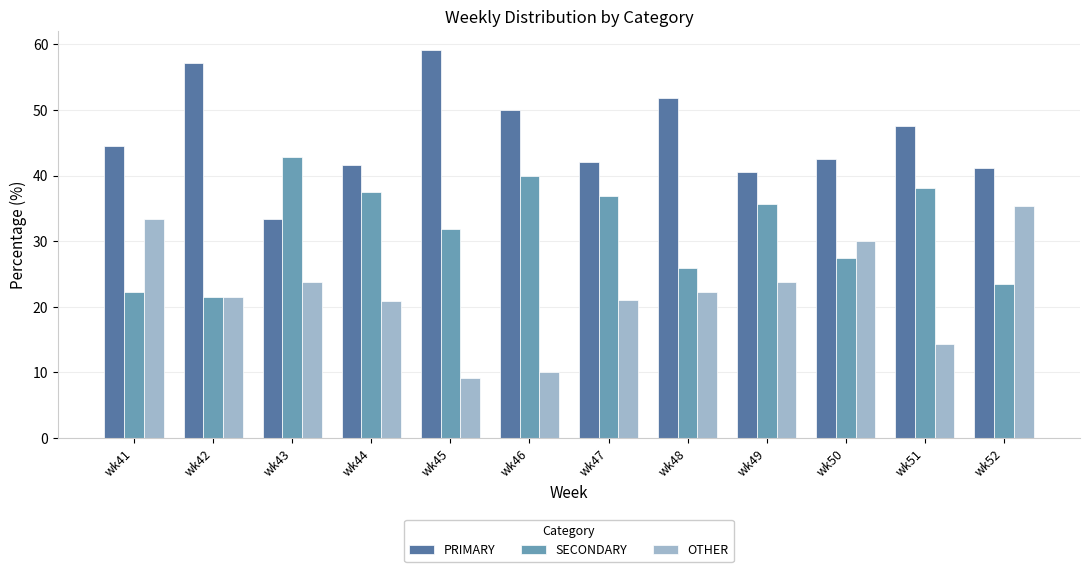

Which series has the largest total across all categories?

PRIMARY